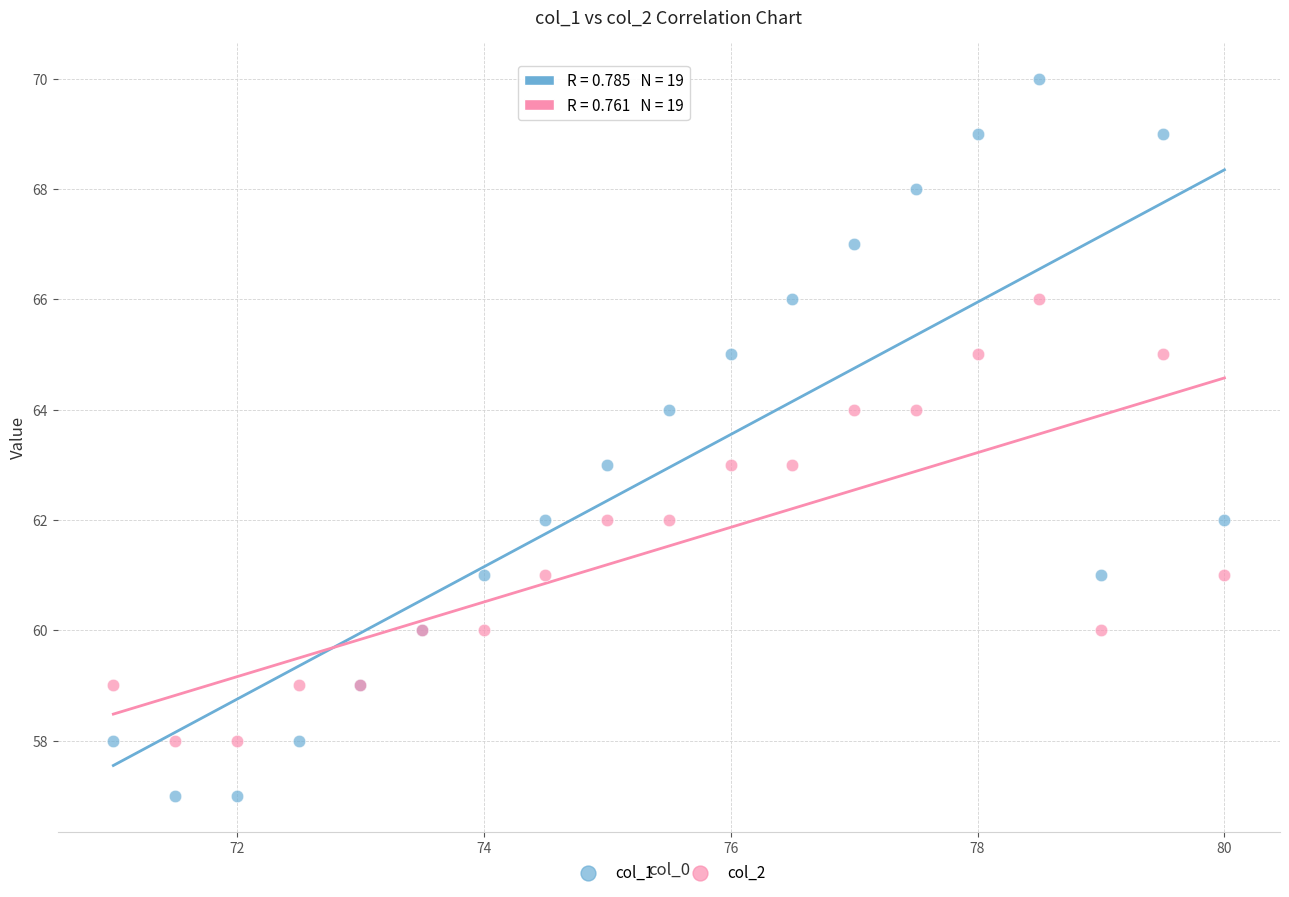

Which series has the largest Y range (max minus min)?

col_1